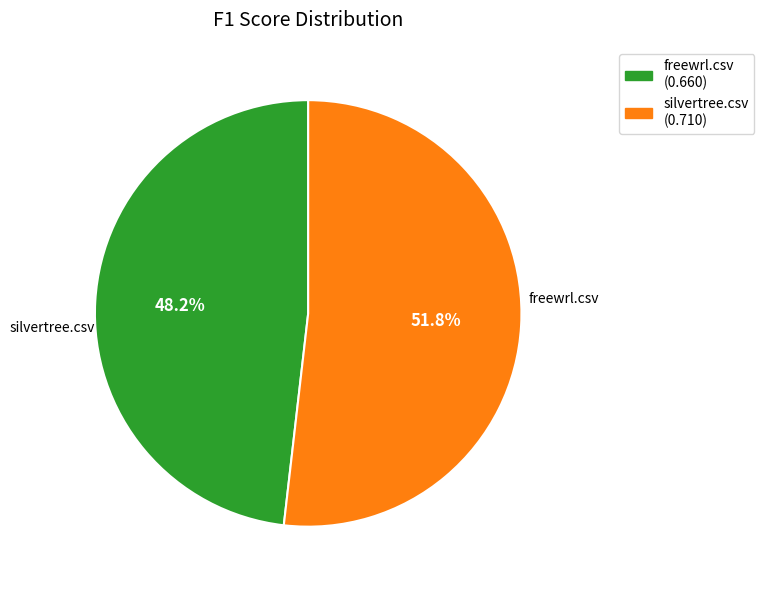

How many slices are in this pie chart?

2